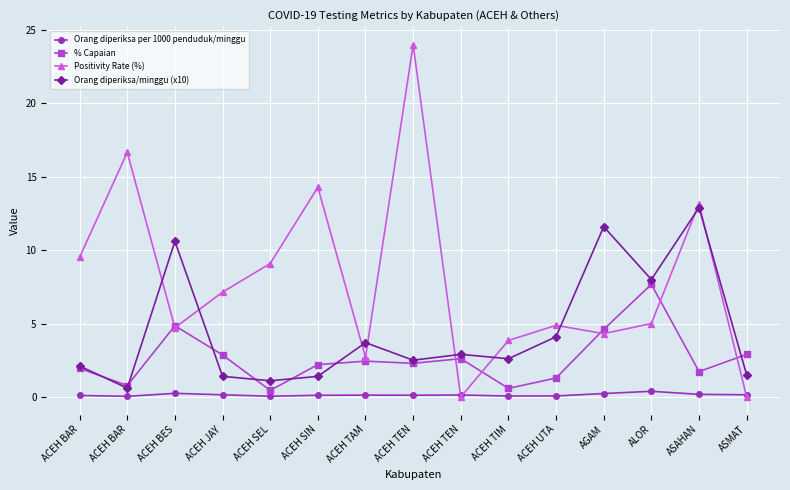

Count the number of data series in this chart.

4